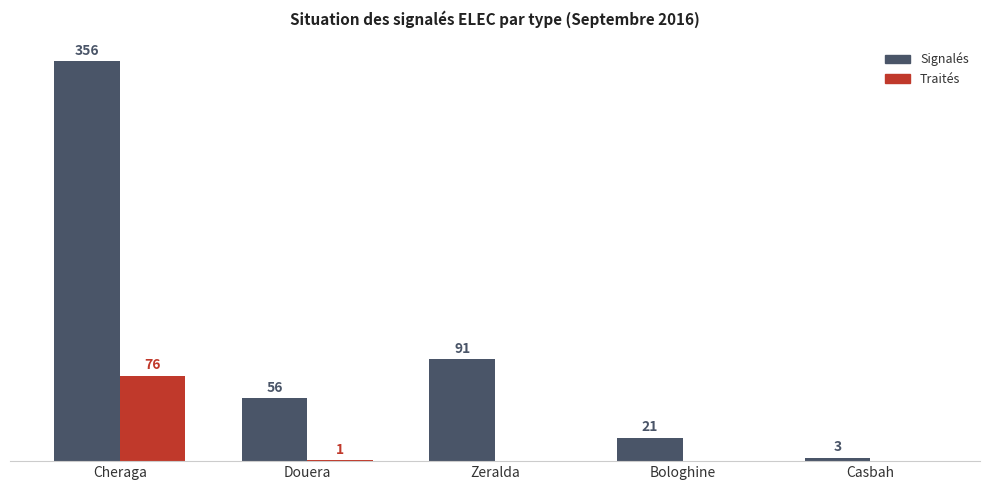

Is the value of Traités at Bologhine greater than the value of Signalés at Bologhine?

No